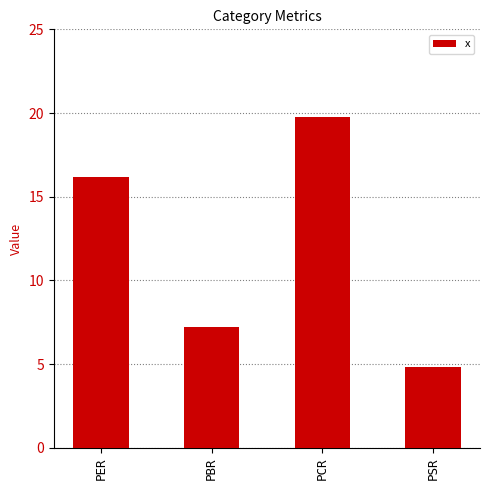

Reading left to right, transcribe all the data shown in this chart.

PER=16.2	PBR=7.2	PCR=19.8	PSR=4.8